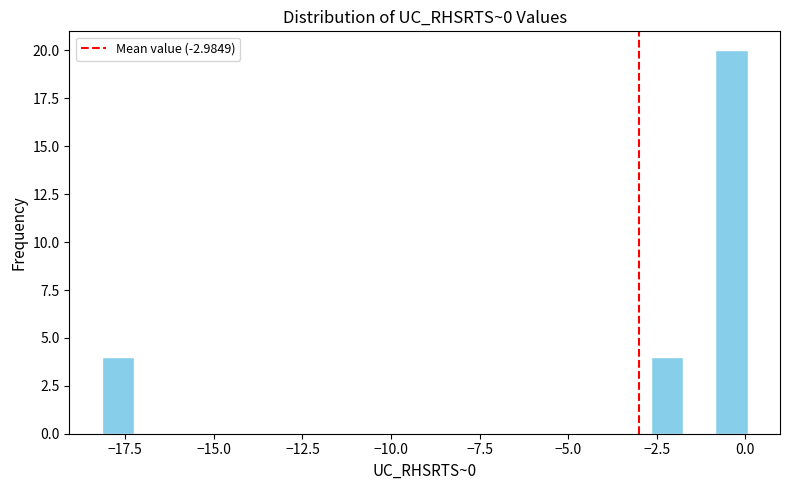

Read against the x-axis, roughly where is the centre of the tallest bar?

-0.5